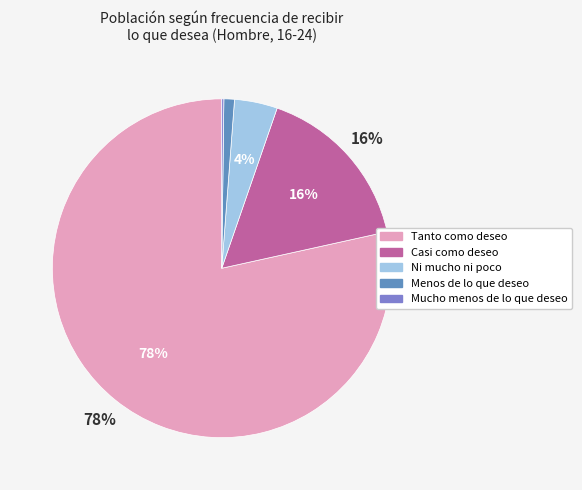

To the nearest percent, what is the combined percentage of Ni mucho ni poco and Mucho menos de lo que deseo?

4%